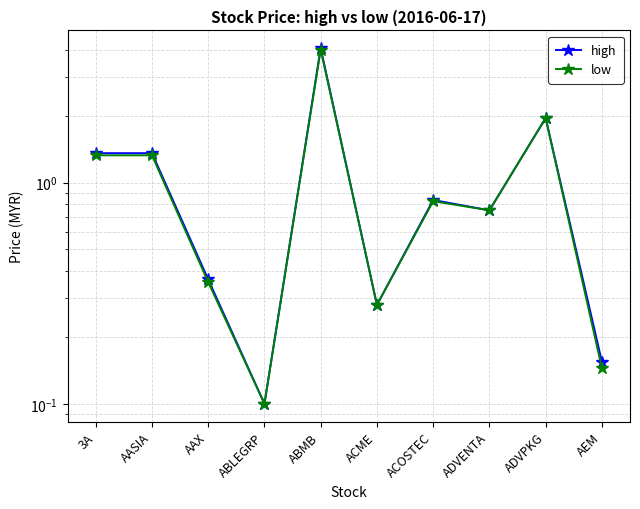

Read the low value at 3A.

1.3